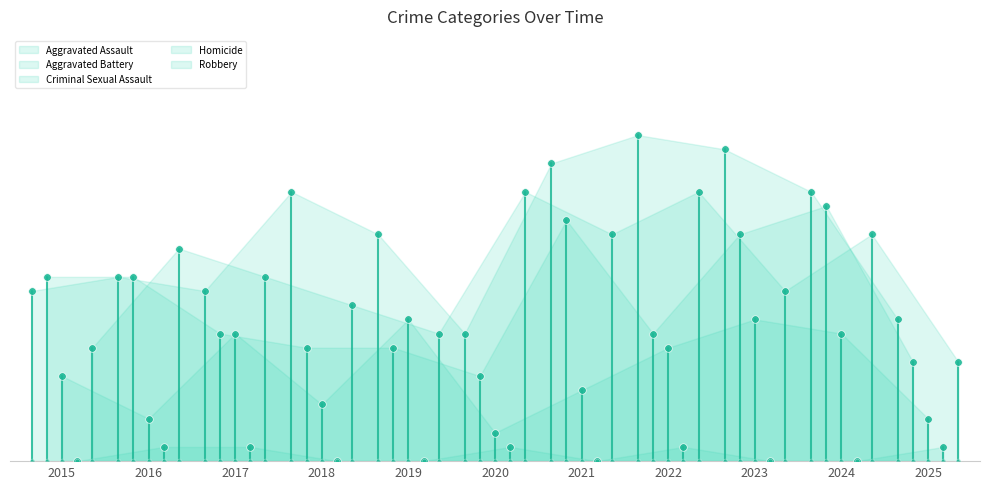

Which series contains the lowest Y value?

Homicide